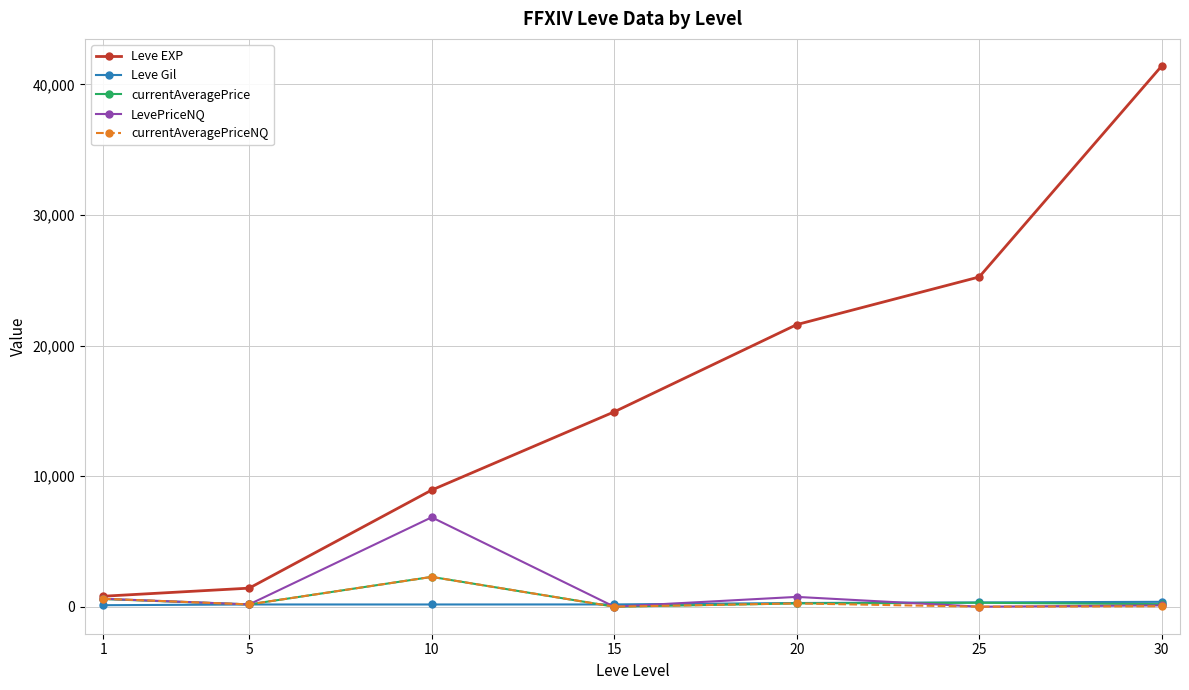

What is the value of the currentAveragePriceNQ point at the 2nd from the left?

175.0